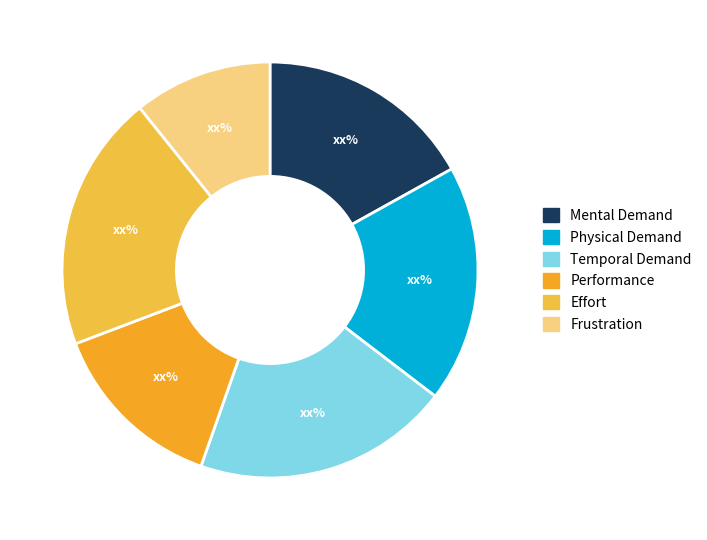

Does any single category account for the majority?

No